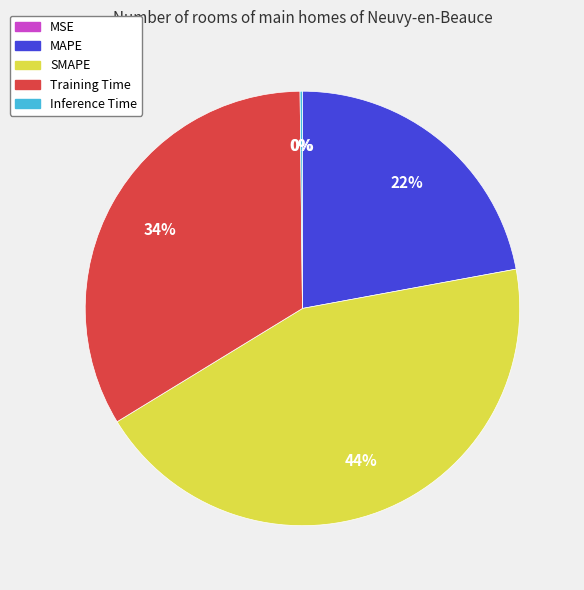

To the nearest percent, what portion does SMAPE represent?

44%